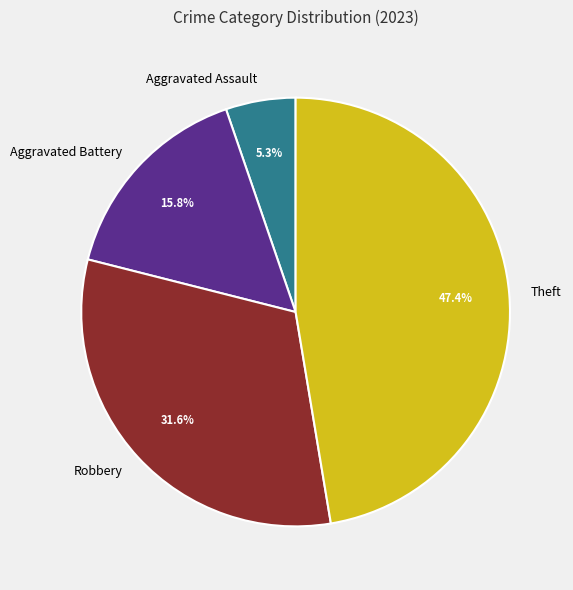

What is the largest slice in the pie chart?

Theft